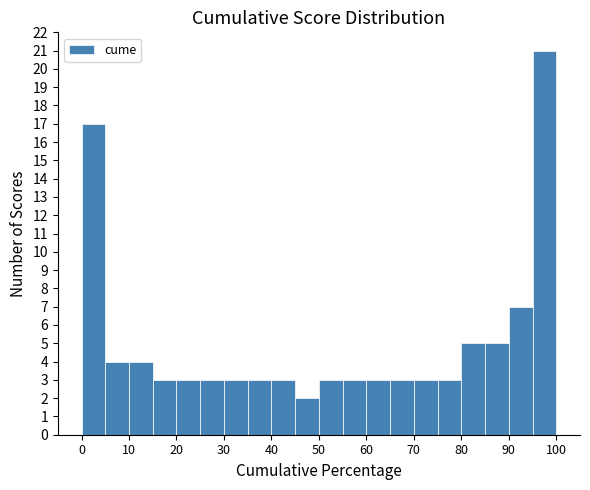

Reading left to right, list every bar in this chart as the range it spans on the x-axis followed by its height. The values are not printed on the chart, so give them approximately, as read against the axis.

0 to 5: 17
5 to 10: 4
10 to 15: 4
15 to 20: 3
20 to 25: 3
25 to 30: 3
30 to 35: 3
35 to 40: 3
40 to 45: 3
45 to 50: 2
50 to 55: 3
55 to 60: 3
60 to 65: 3
65 to 70: 3
70 to 75: 3
75 to 80: 3
80 to 85: 5
85 to 90: 5
90 to 95: 7
95 to 100: 21